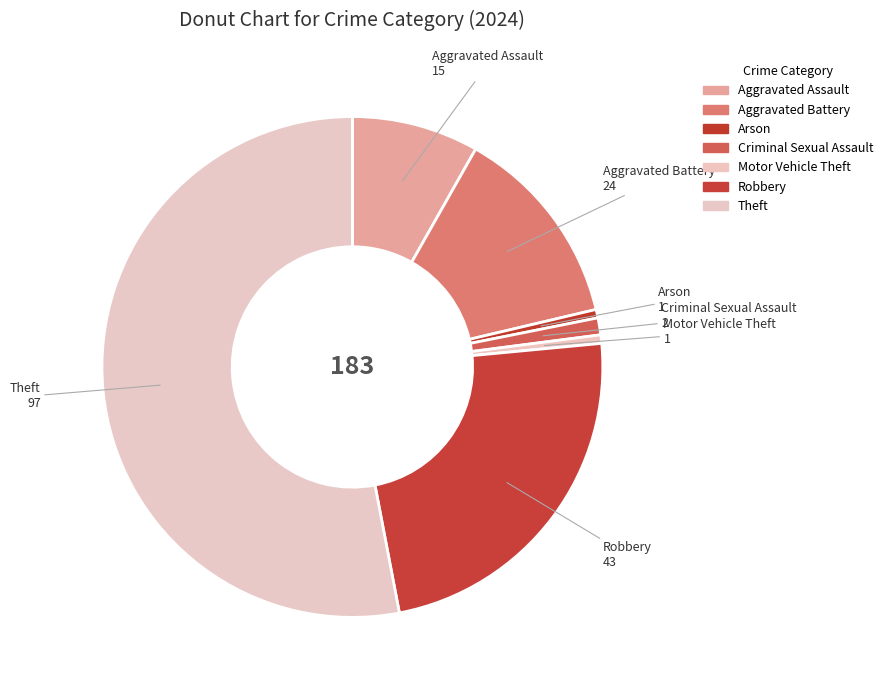

What is the total percentage of Aggravated Assault and Arson?

8.7%